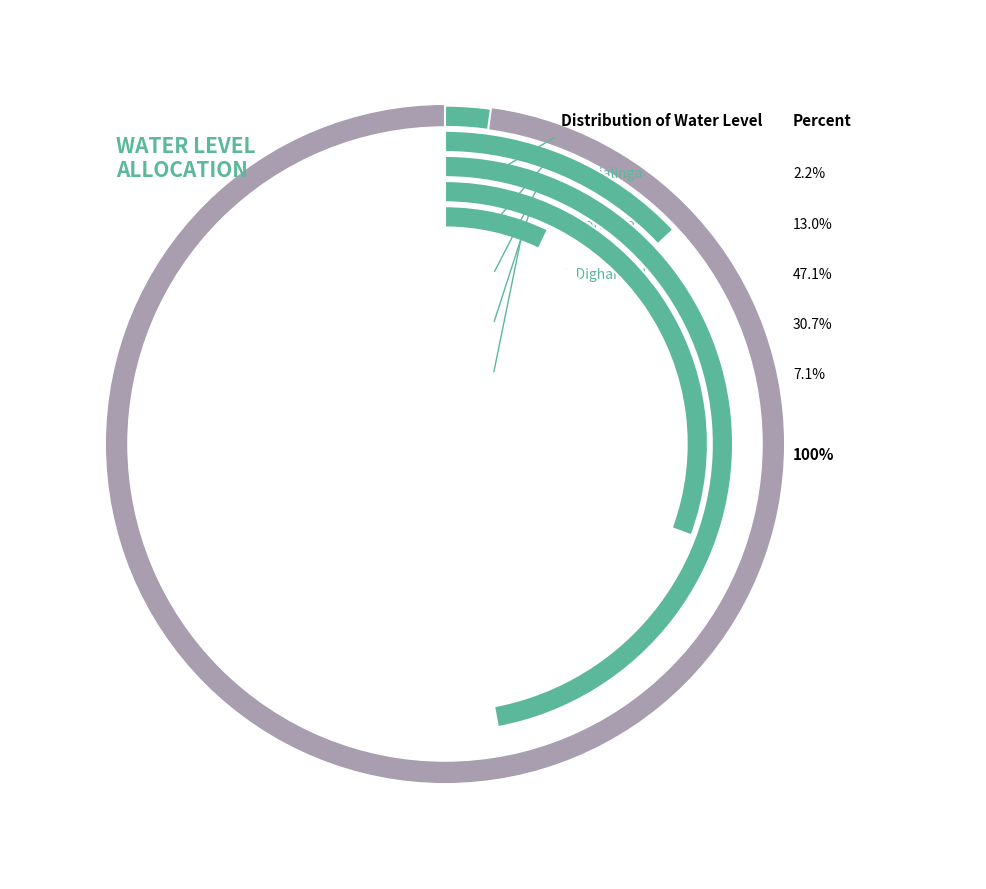

How many segments does this pie chart have?

5